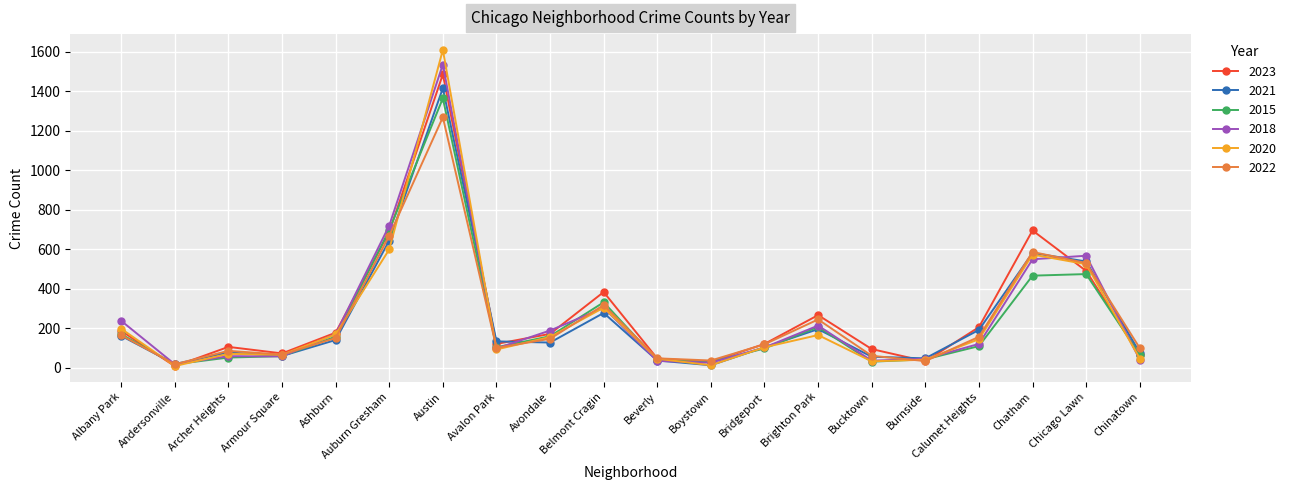

True or false: 2018 has a value of 303 at Belmont Cragin.

True